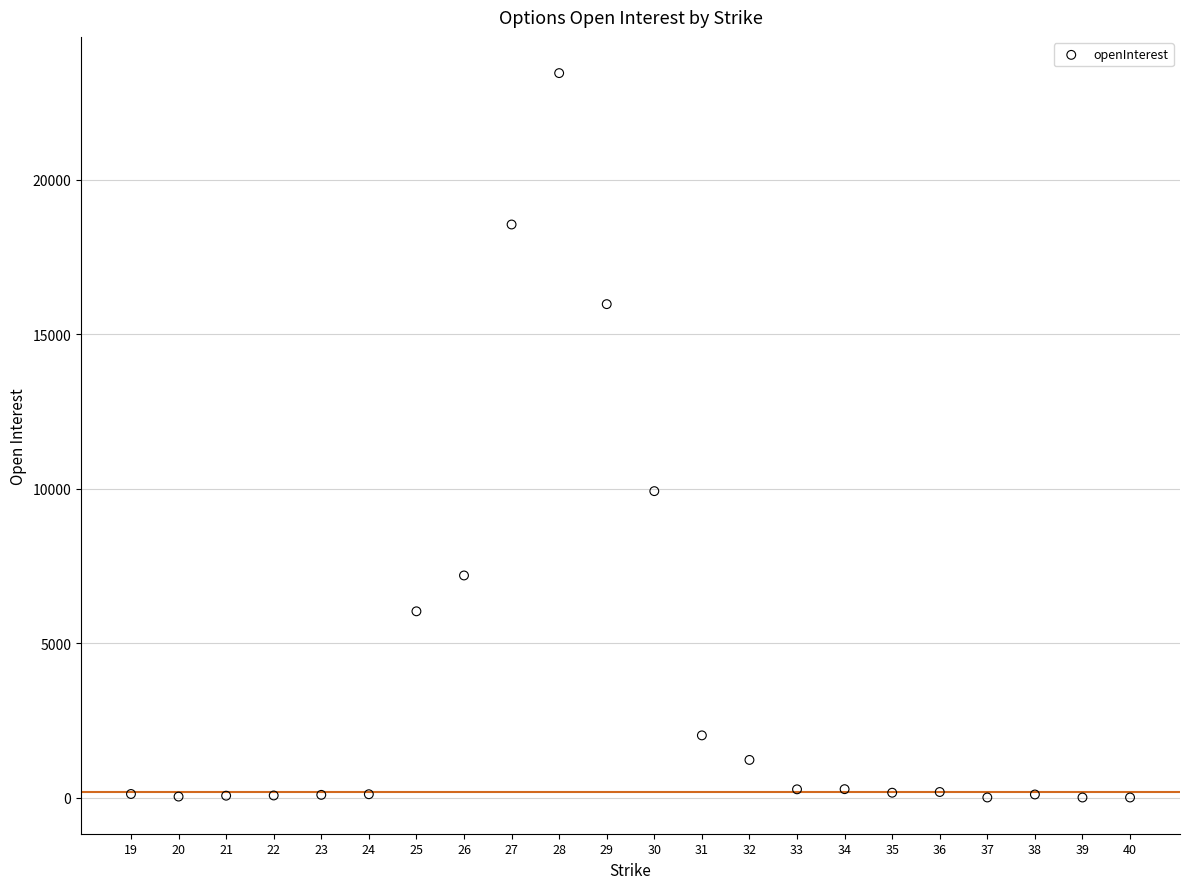

What is the range of Y values (max minus min)?

23460